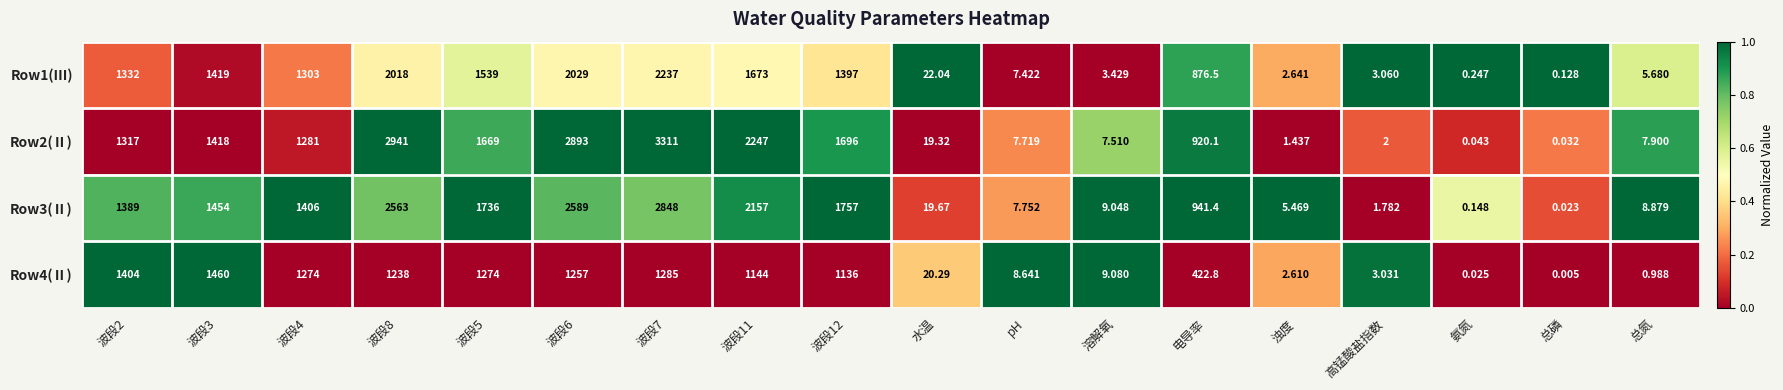

Is the value of Row1(Ⅲ) at 波段4 greater than the value of Row4(Ⅱ) at 波段12?

Yes